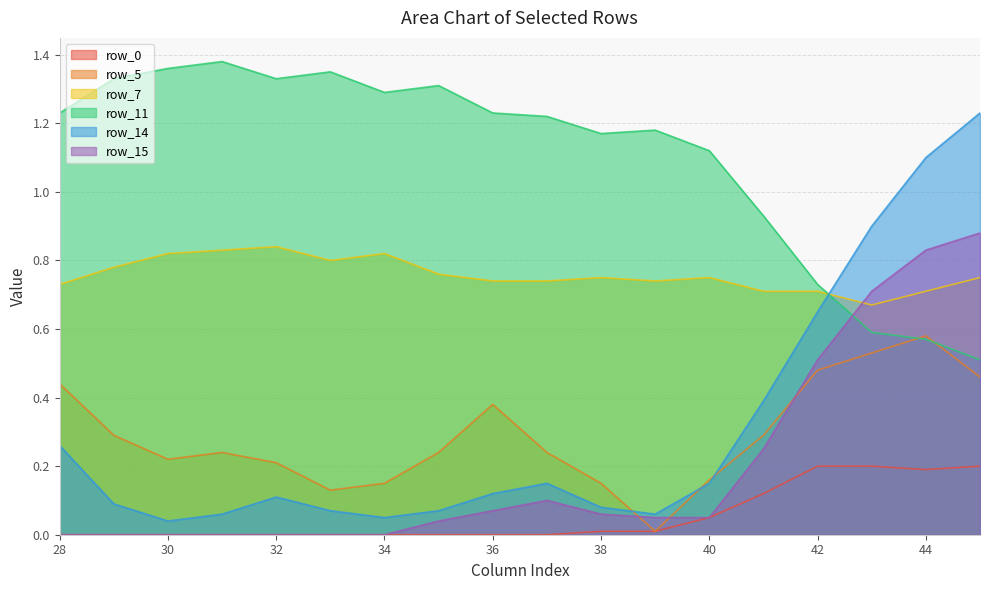

Which series has the largest total across all categories?

row_11